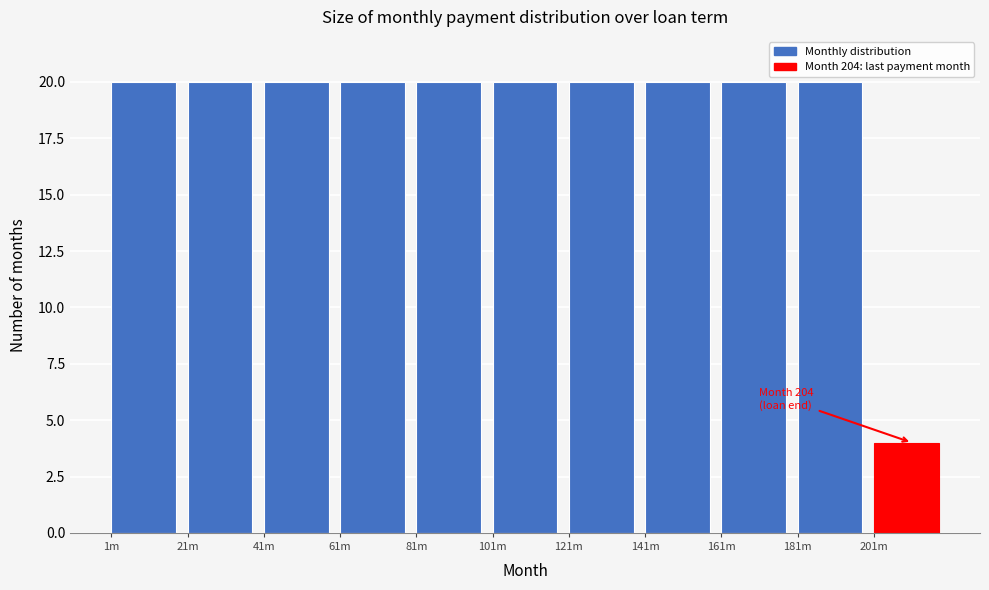

Reading left to right, extract all data points from this chart.

1m=20	21m=20	41m=20	61m=20	81m=20	101m=20	121m=20	141m=20	161m=20	181m=20	201m=4